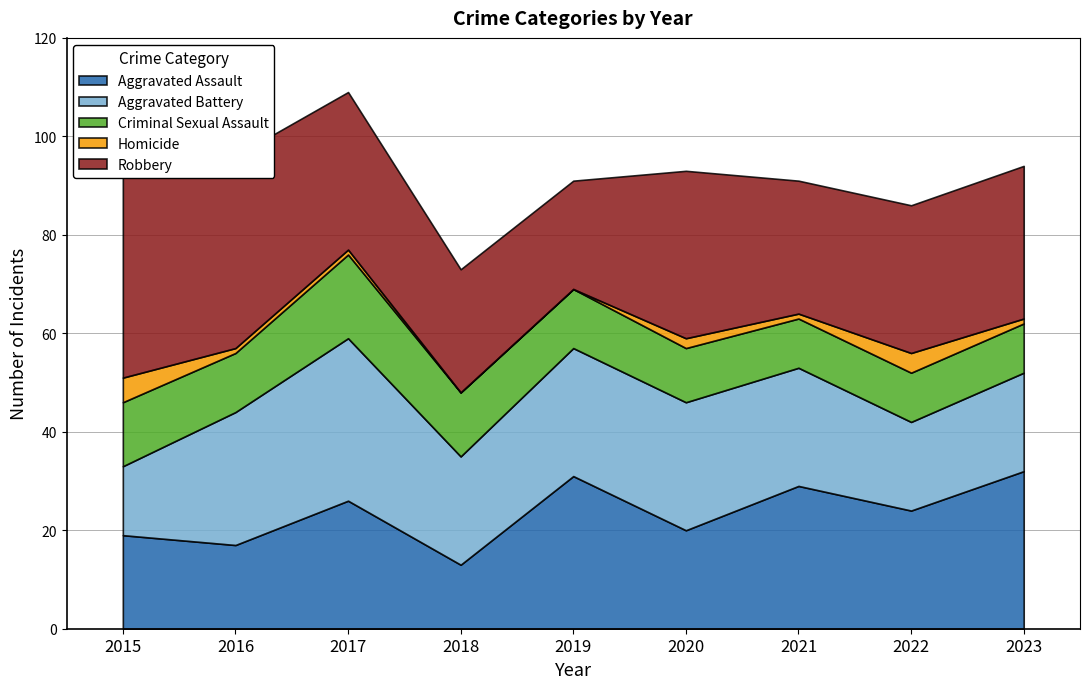

What is the sum of all Robbery values?

285